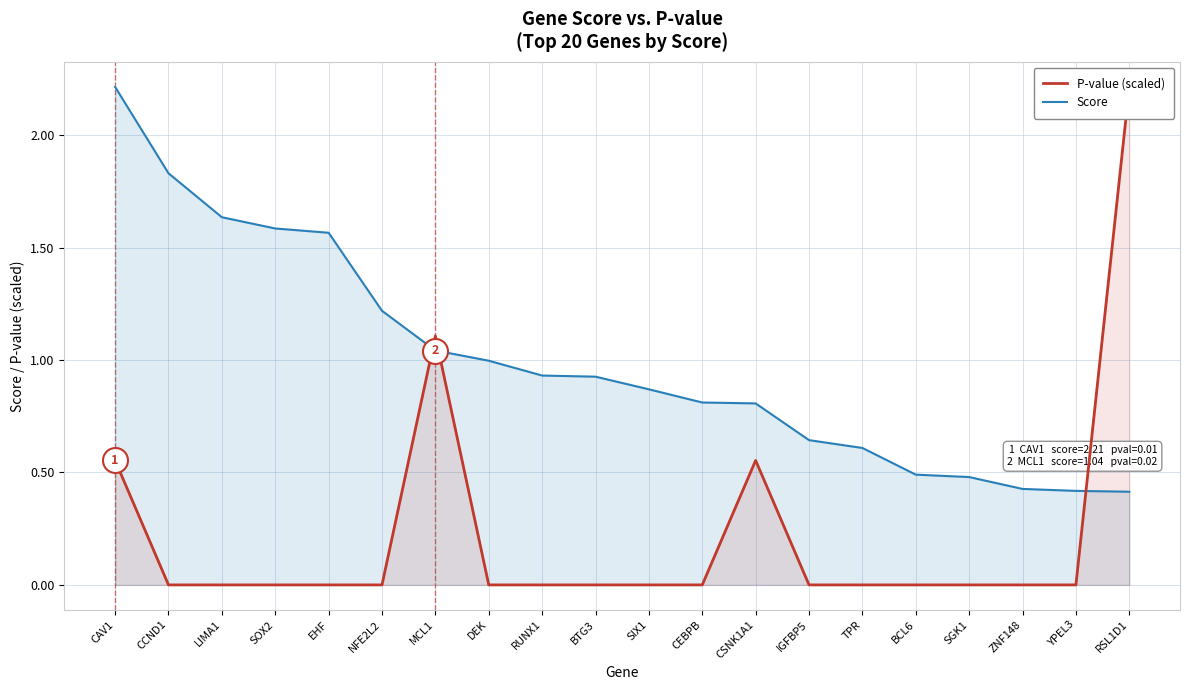

What are all the series names shown in the legend?

Score, P-value (scaled)